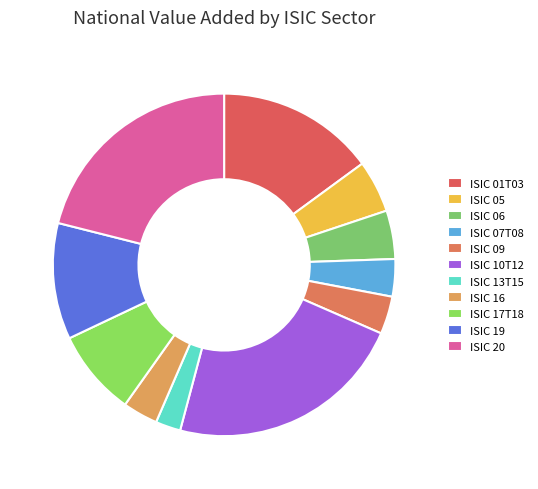

How many segments does this pie chart have?

11